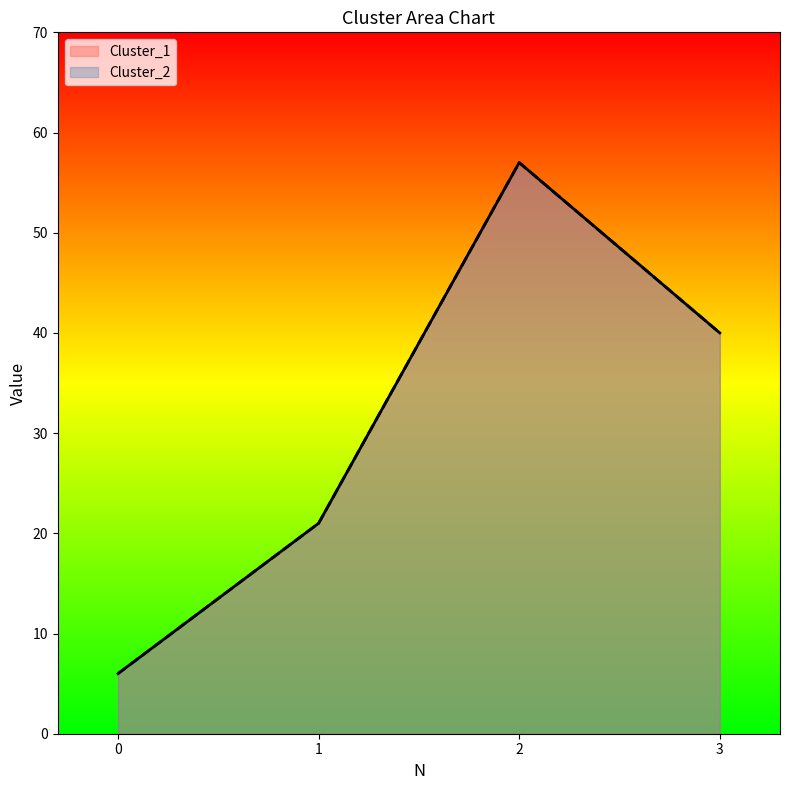

Reading left to right, list all the values displayed in this chart.

Cluster_1: 0=6	1=21	2=57	3=40
Cluster_2: 0=6	1=21	2=57	3=40